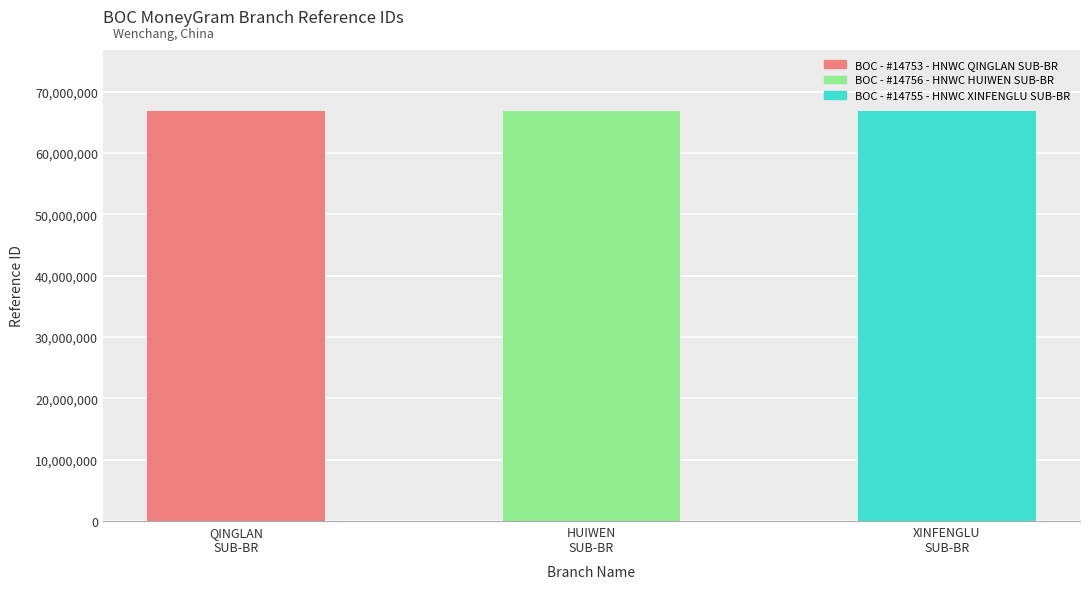

What position from the right is BOC - #14755 - HNWC XINFENGLU SUB-BR?

1